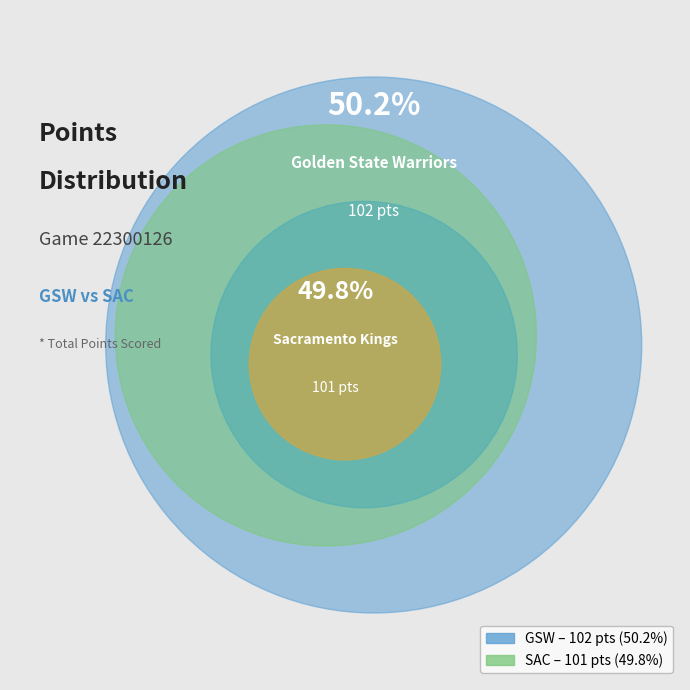

Count the number of slices in the pie.

2